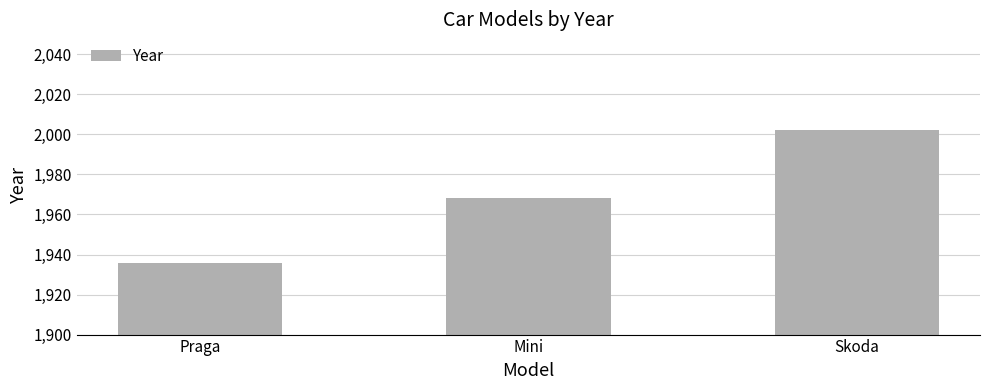

Rank the categories by value from highest to lowest.

Skoda, Mini, Praga